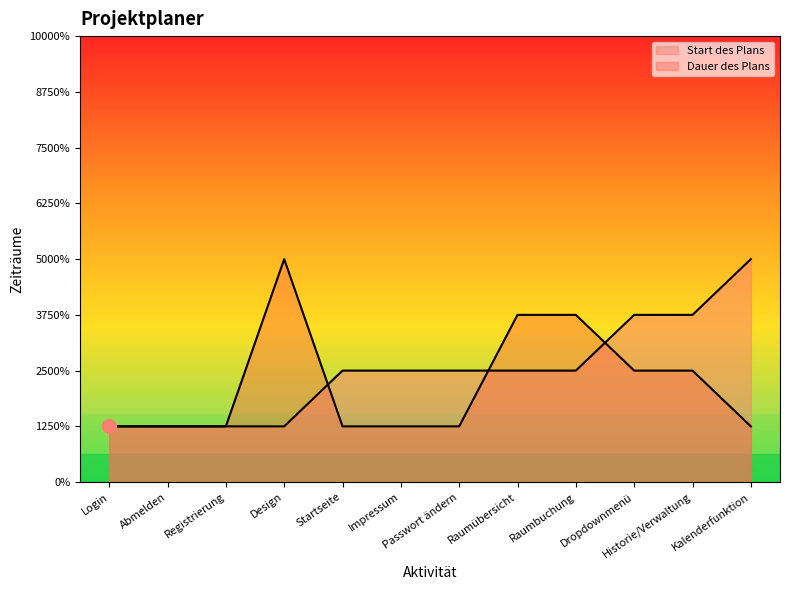

Reading left to right, transcribe all the data shown in this chart.

Dauer des Plans: 1	1	1	4	1	1	1	3	3	2	2	1
Start des Plans: 1	1	1	1	2	2	2	2	2	3	3	4